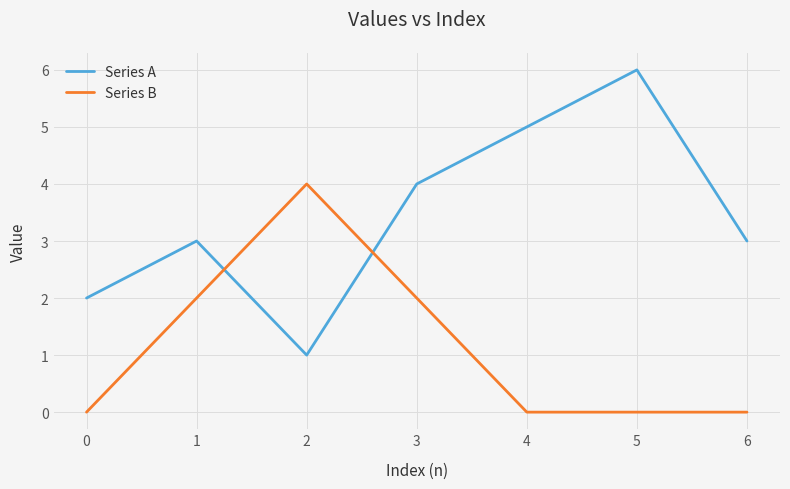

List the series in order of their peak value, lowest first.

Series B, Series A